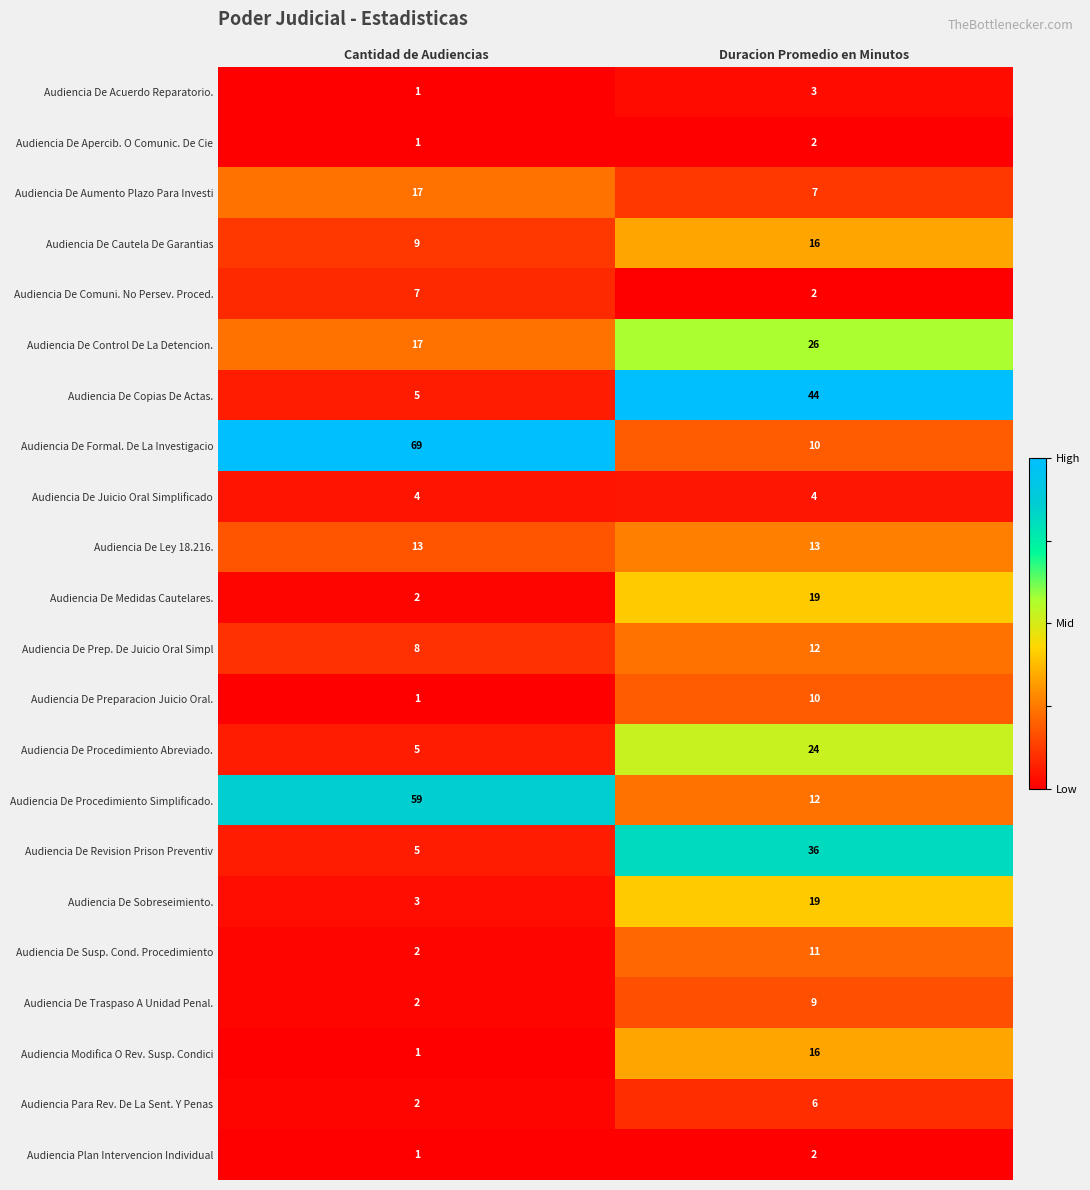

What is the total value across all series at Duracion Promedio en Minutos?

303